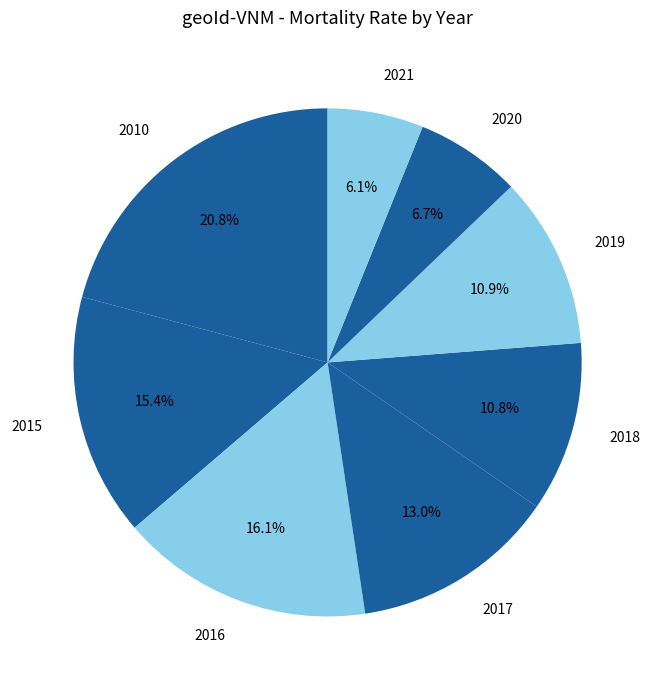

Is there a majority slice in this chart?

No